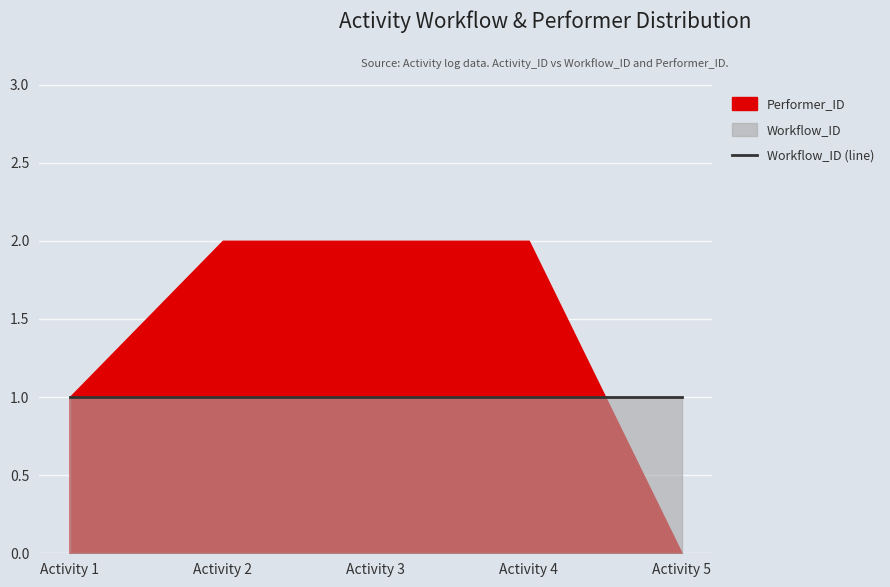

Rank the series at 4 from highest to lowest value.

Performer_ID, Workflow_ID